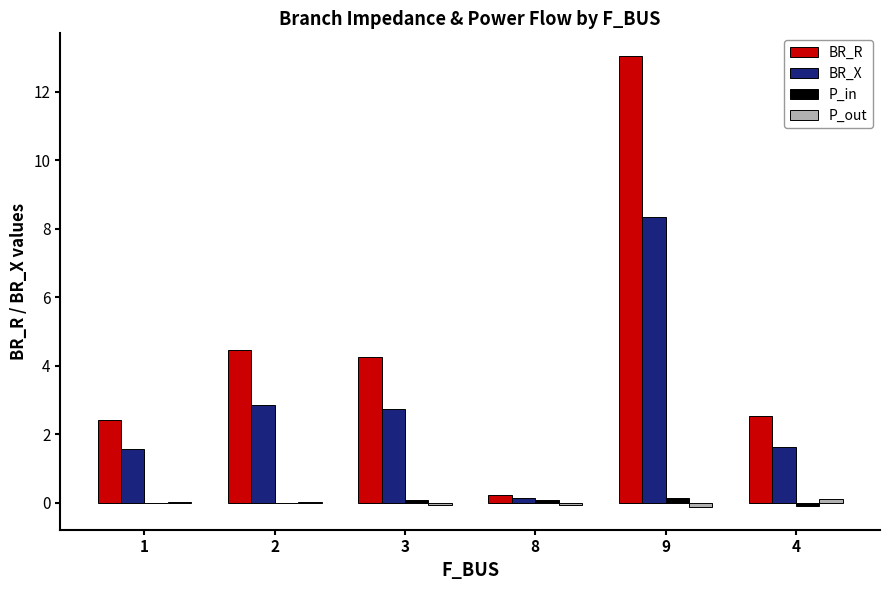

How many data points in BR_R are above 4?

3